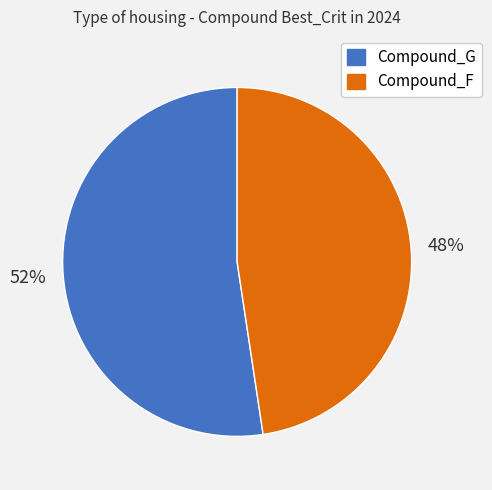

Do Compound_F and Compound_G together represent more than half of the pie?

Yes